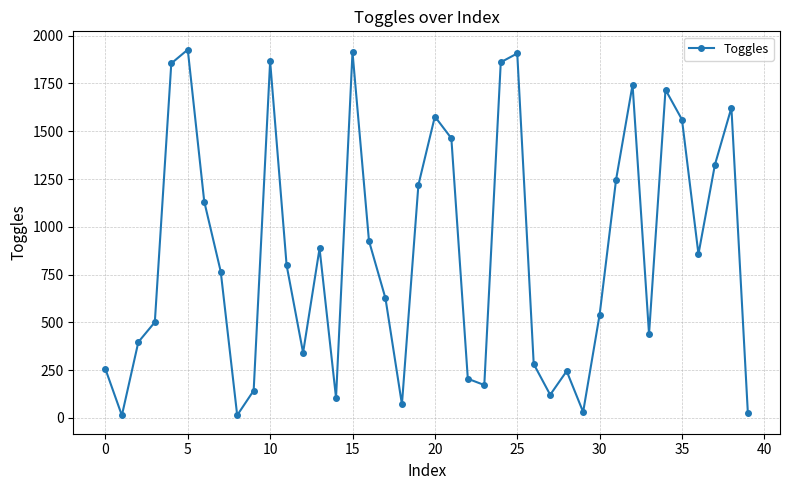

What is the greatest value displayed?

1927